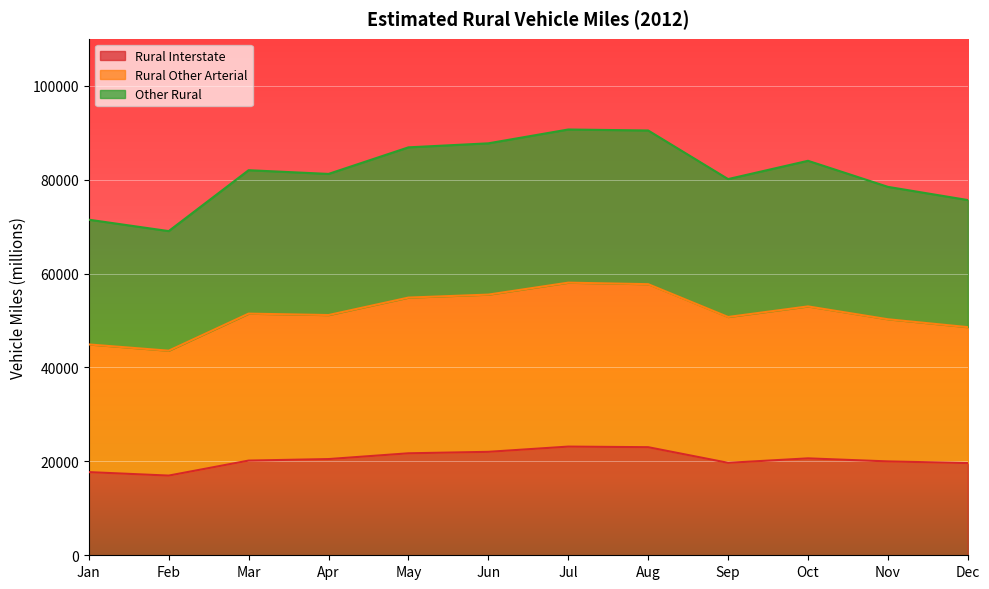

Between Oct and Feb, which is larger?

Oct